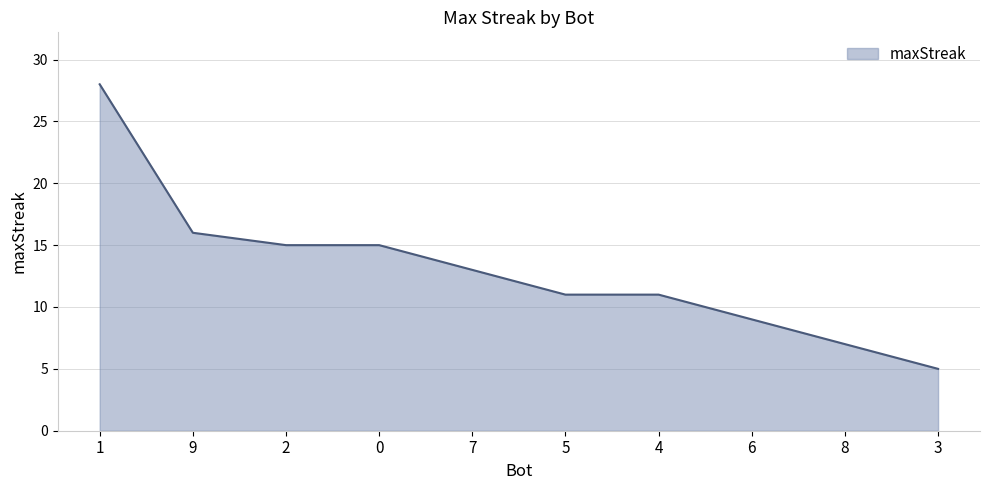

Where is the data nearest to the value 16?

9